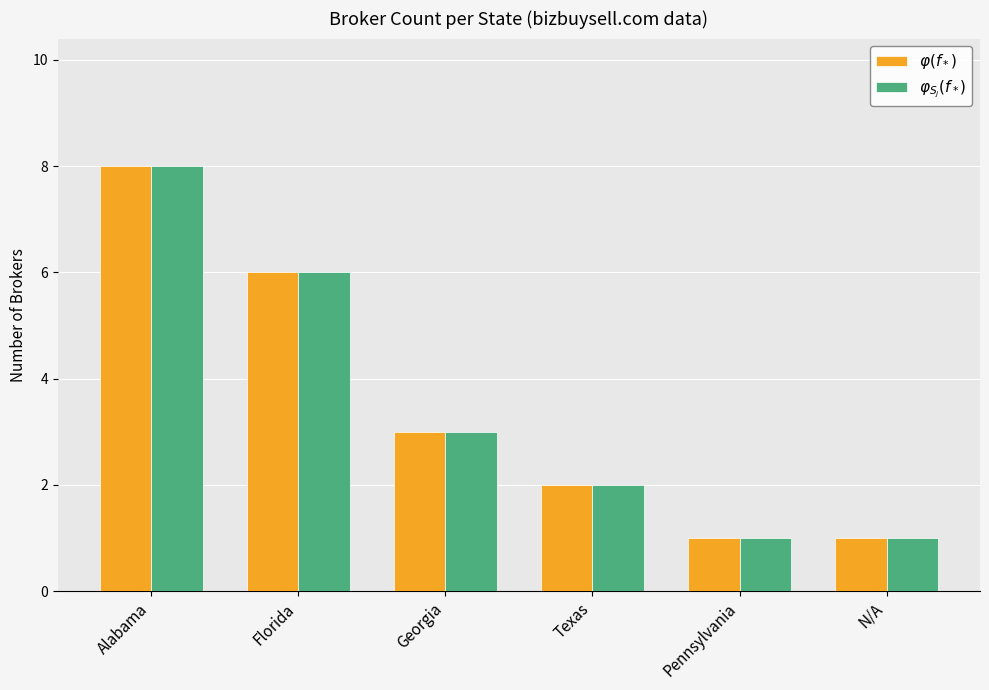

Reading left to right, extract all data points from this chart.

$\varphi(f_*)$: Alabama=8	Florida=6	Georgia=3	Texas=2	Pennsylvania=1	N/A=1
$\varphi_{S_j}(f_*)$: Alabama=8	Florida=6	Georgia=3	Texas=2	Pennsylvania=1	N/A=1